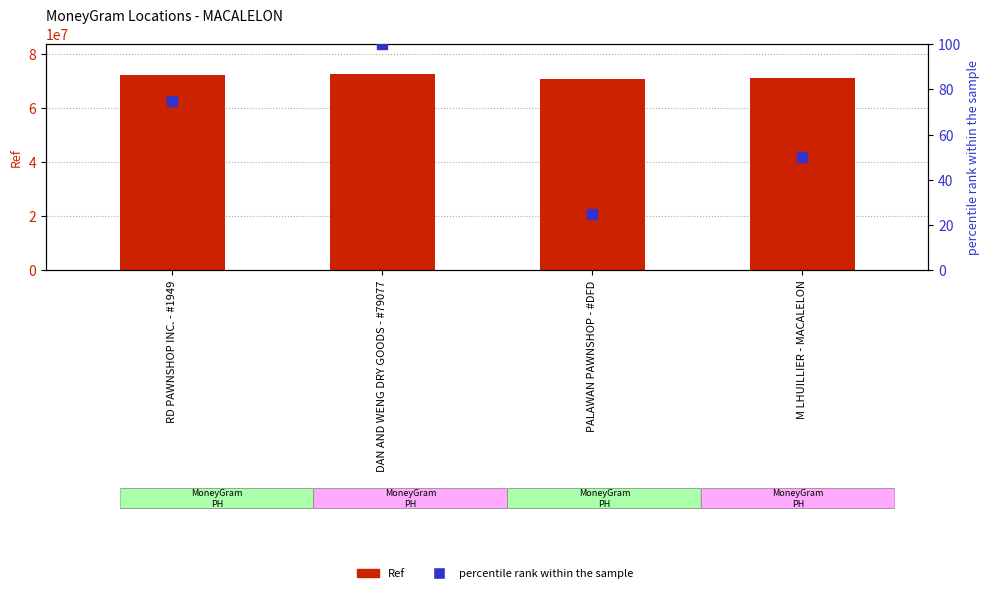

Which series has the largest total across all categories?

Ref